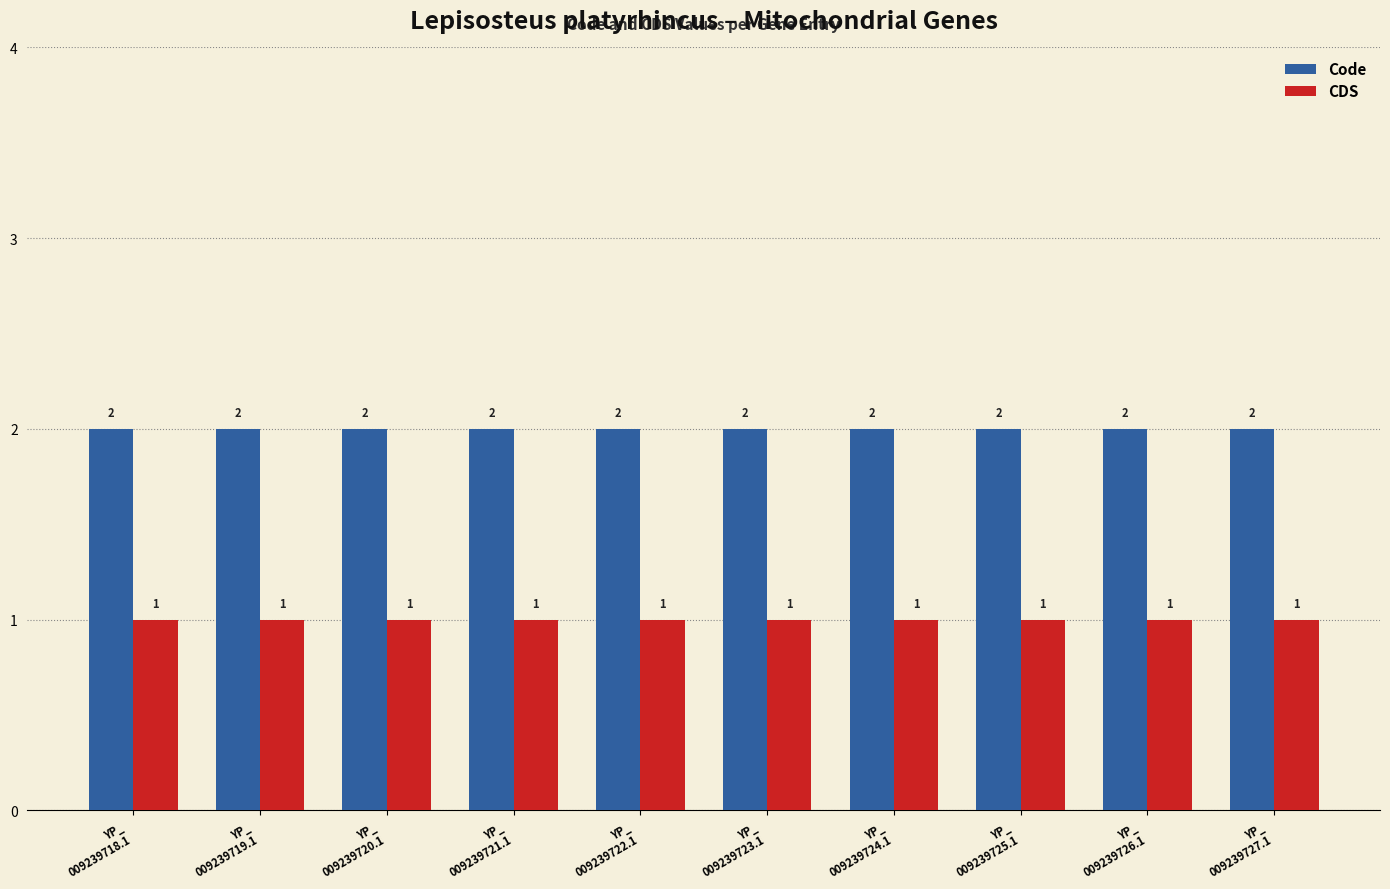

Rank the series at YP_
009239718.1 from highest to lowest value.

Code, CDS